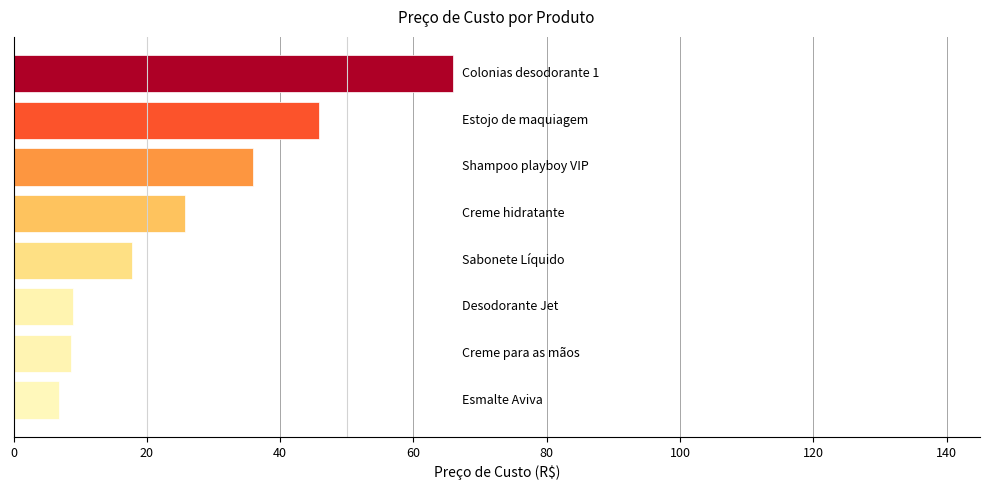

What is the maximum value shown in the chart?

65.9